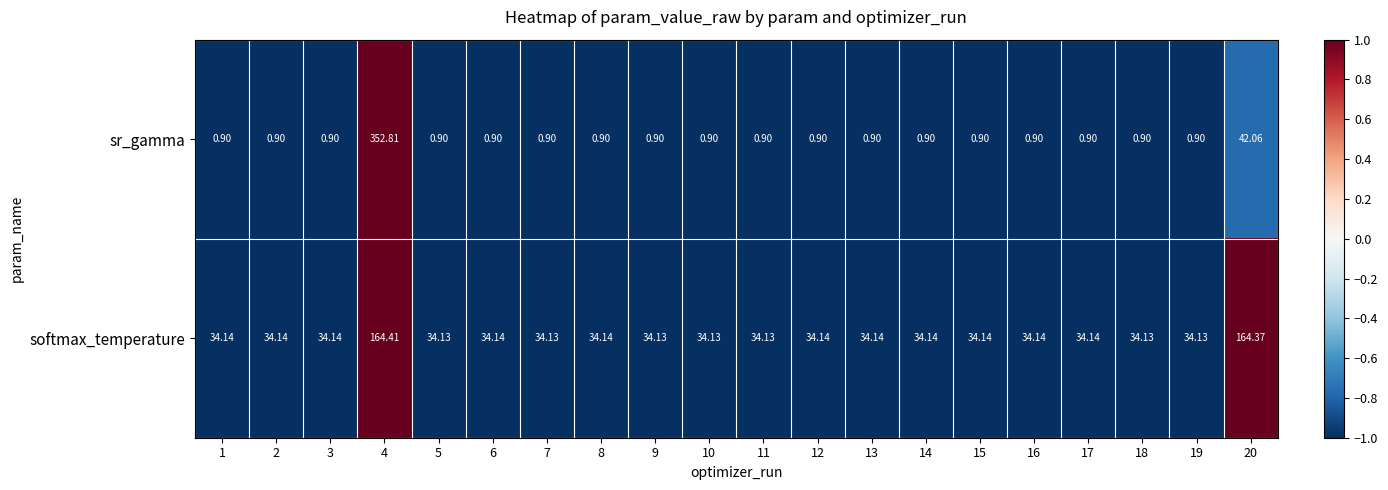

Which series changed the most between 9 and 20?

softmax_temperature